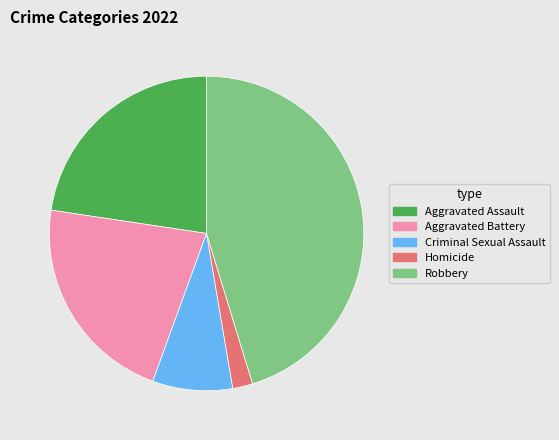

Which category has the biggest portion of the pie?

Robbery